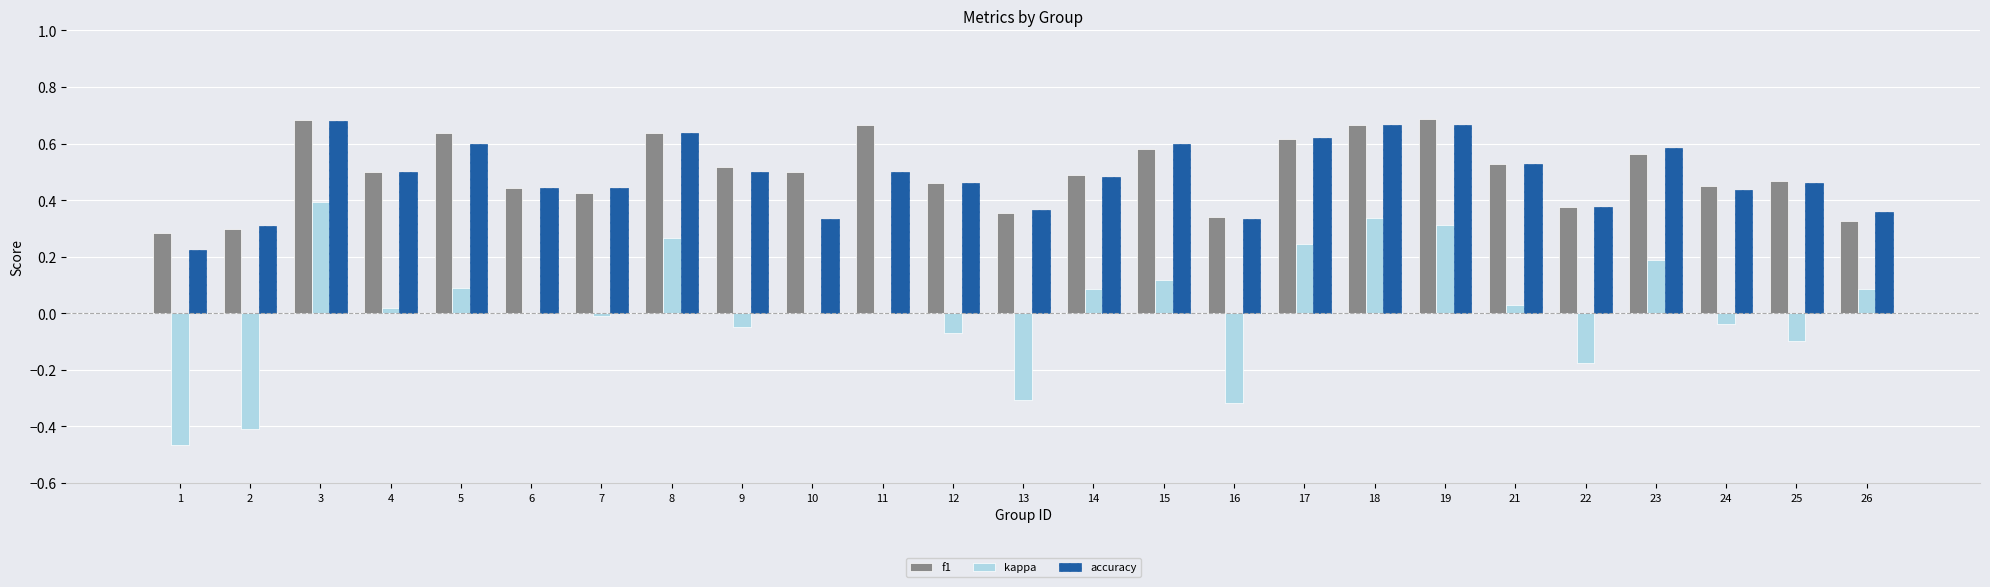

Is the value of accuracy at 8 greater than the value of kappa at 15?

Yes